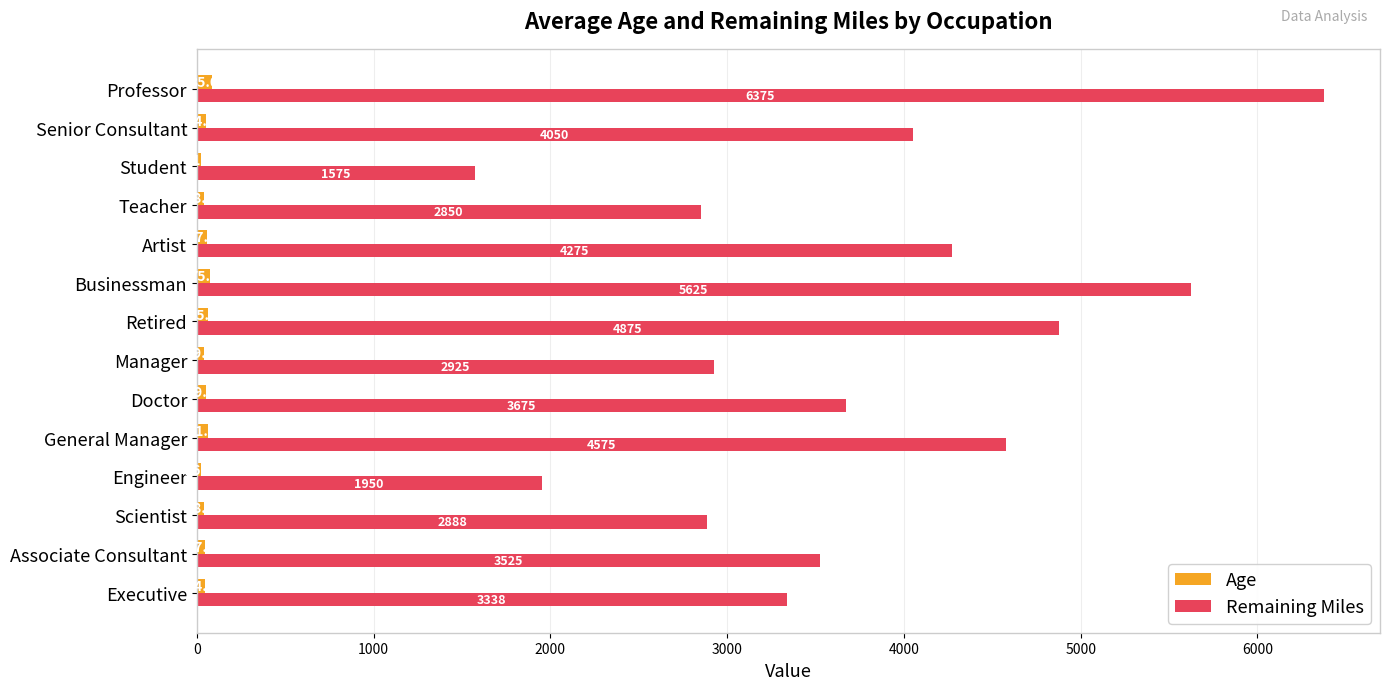

Is the value of Remaining Miles at Doctor greater than the value of Age at General Manager?

Yes